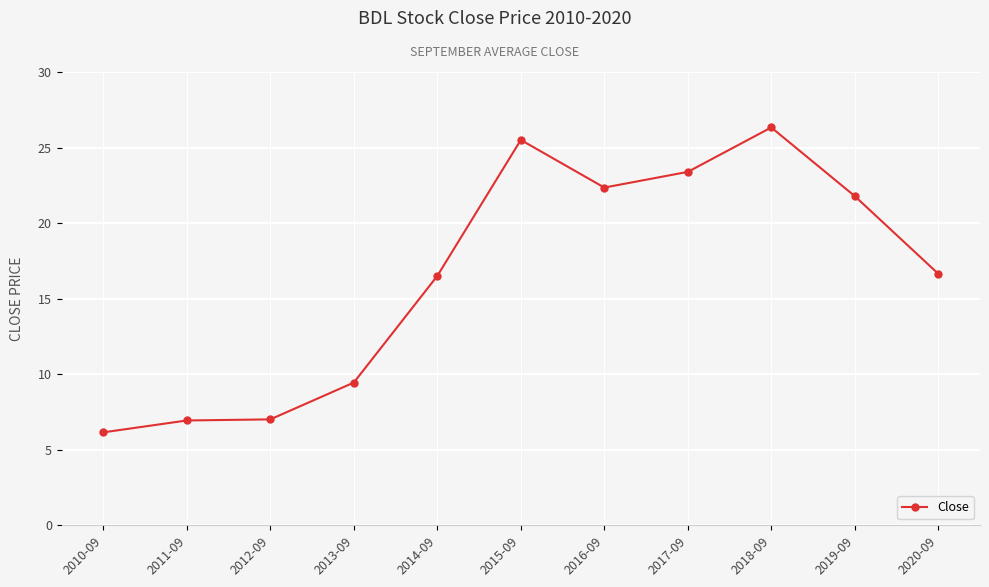

How many series are shown in this chart?

1